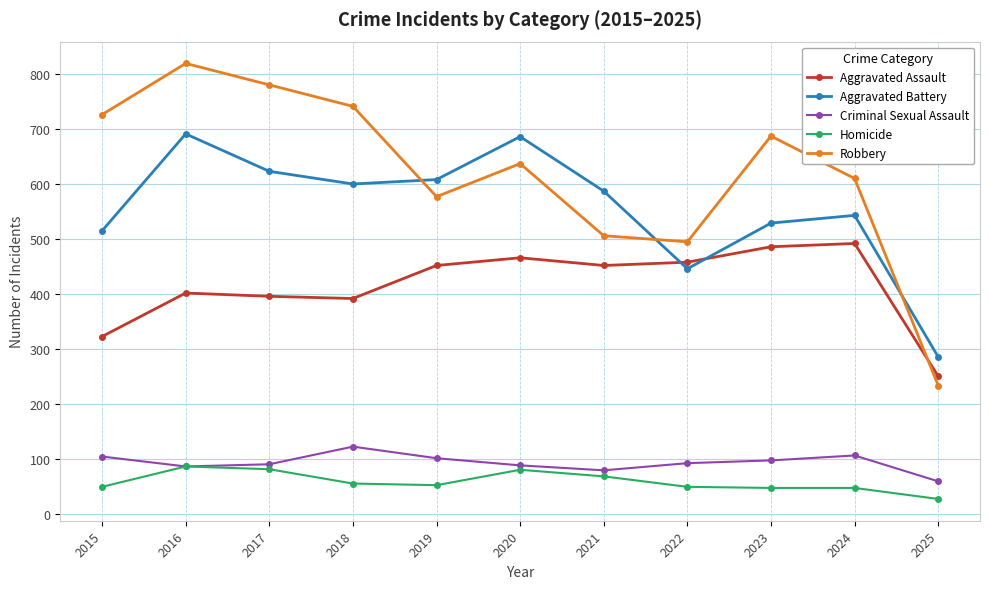

In Robbery, how many points are higher than both neighbors (excluding endpoints)?

3